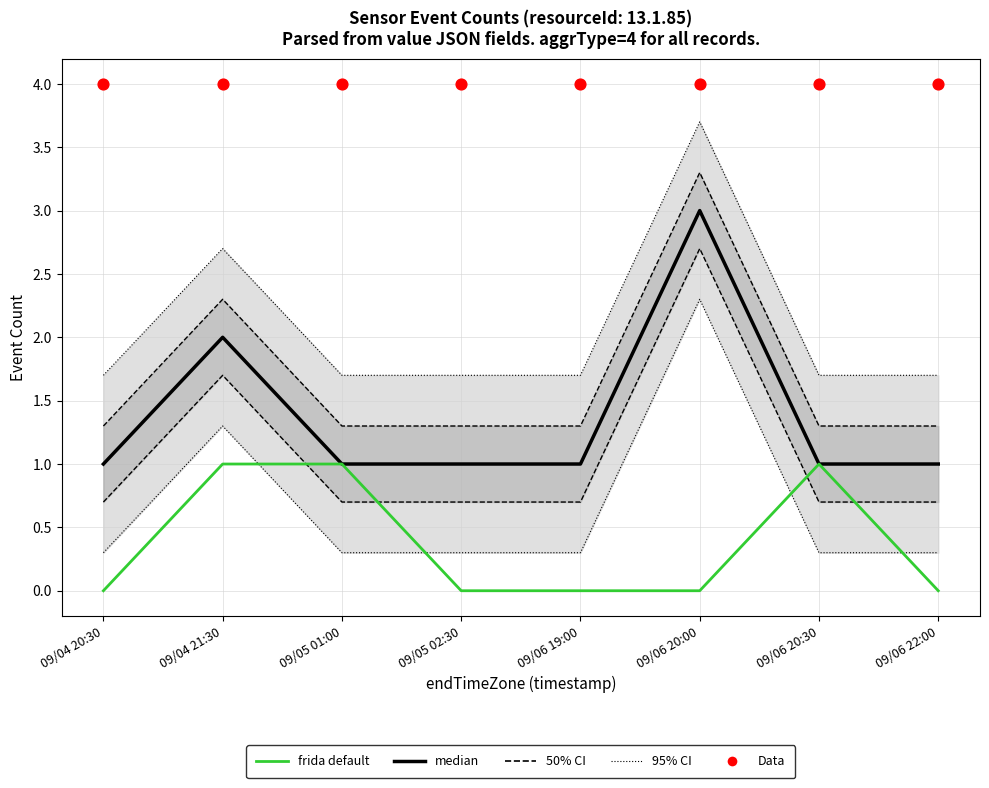

Which series contains the lowest Y value?

frida default